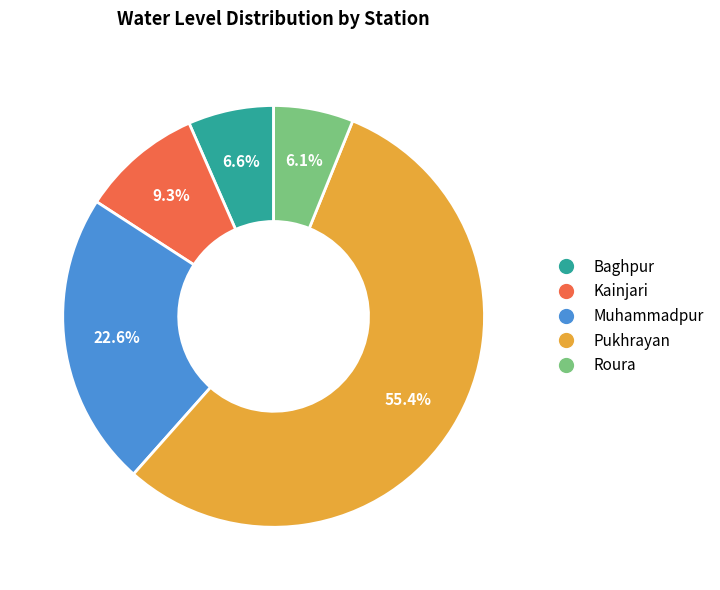

Between Kainjari and Muhammadpur, which is larger?

Muhammadpur